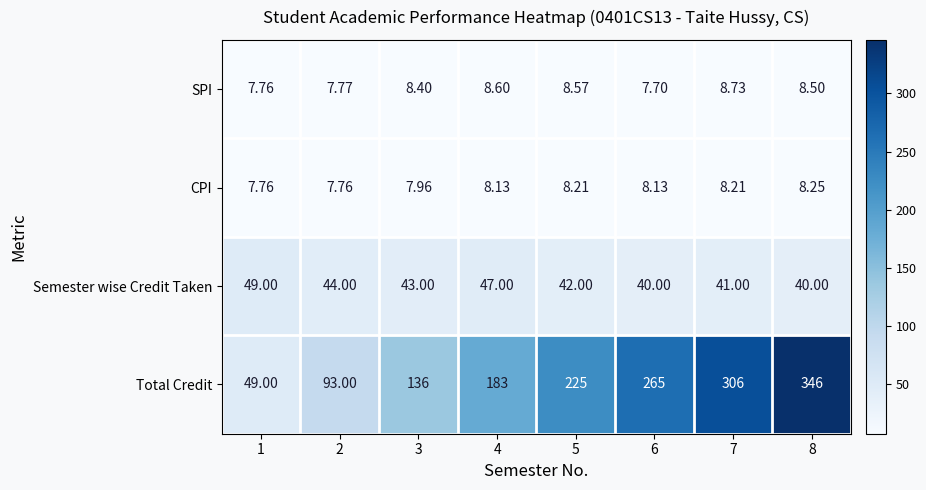

Which series has the largest total across all categories?

Total Credit